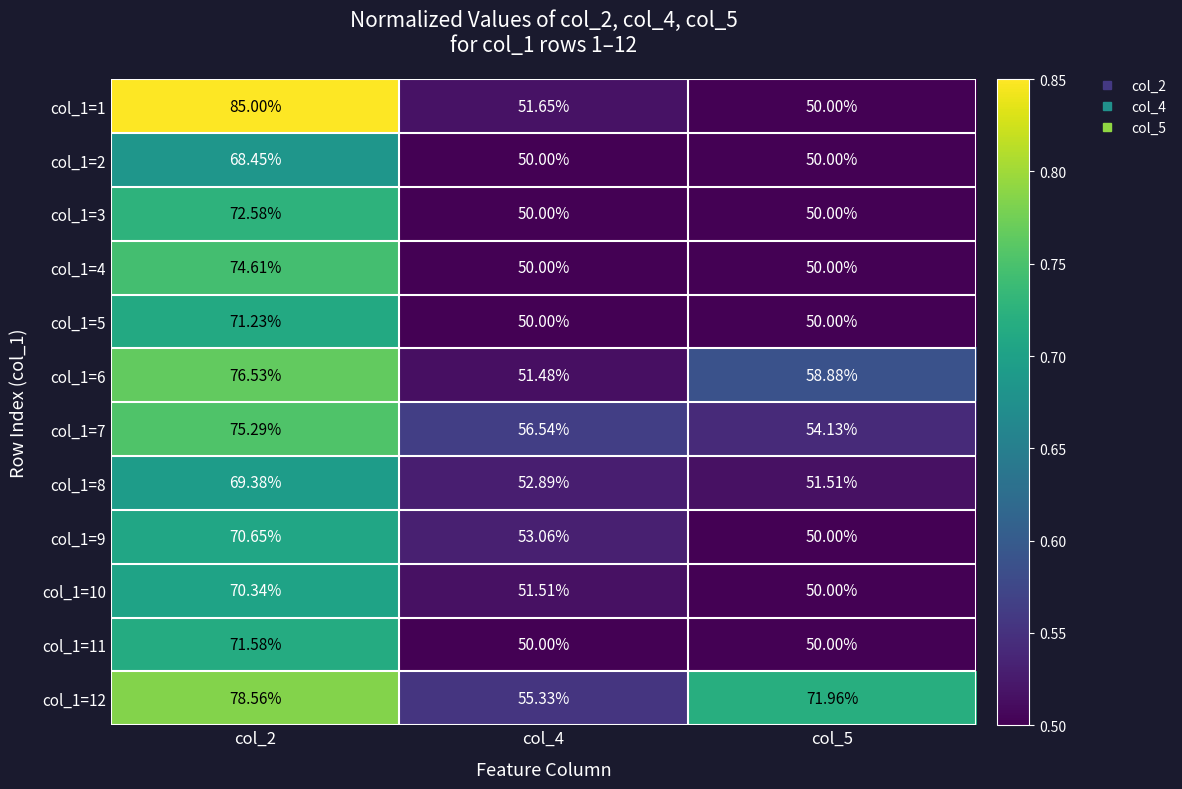

At which category is the sum across all series the highest?

col_2